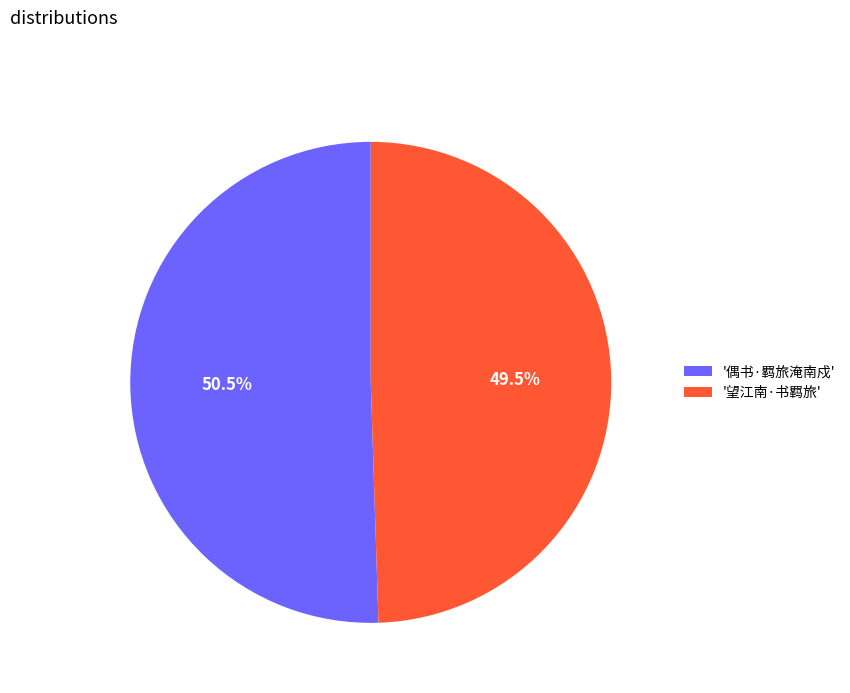

Combined, what portion of the pie is '偶书·羁旅淹南戍' and '望江南·书羁旅'?

100.0%